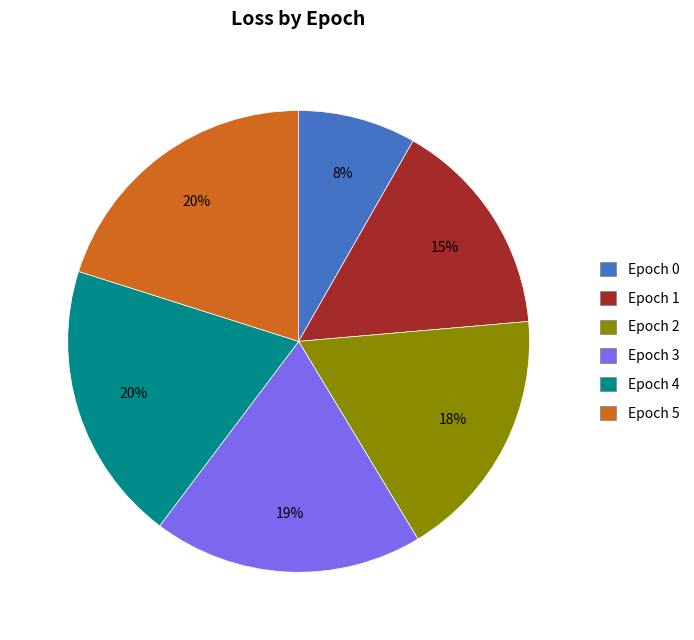

To the nearest percent, what percentage of the pie is Epoch 1?

15%